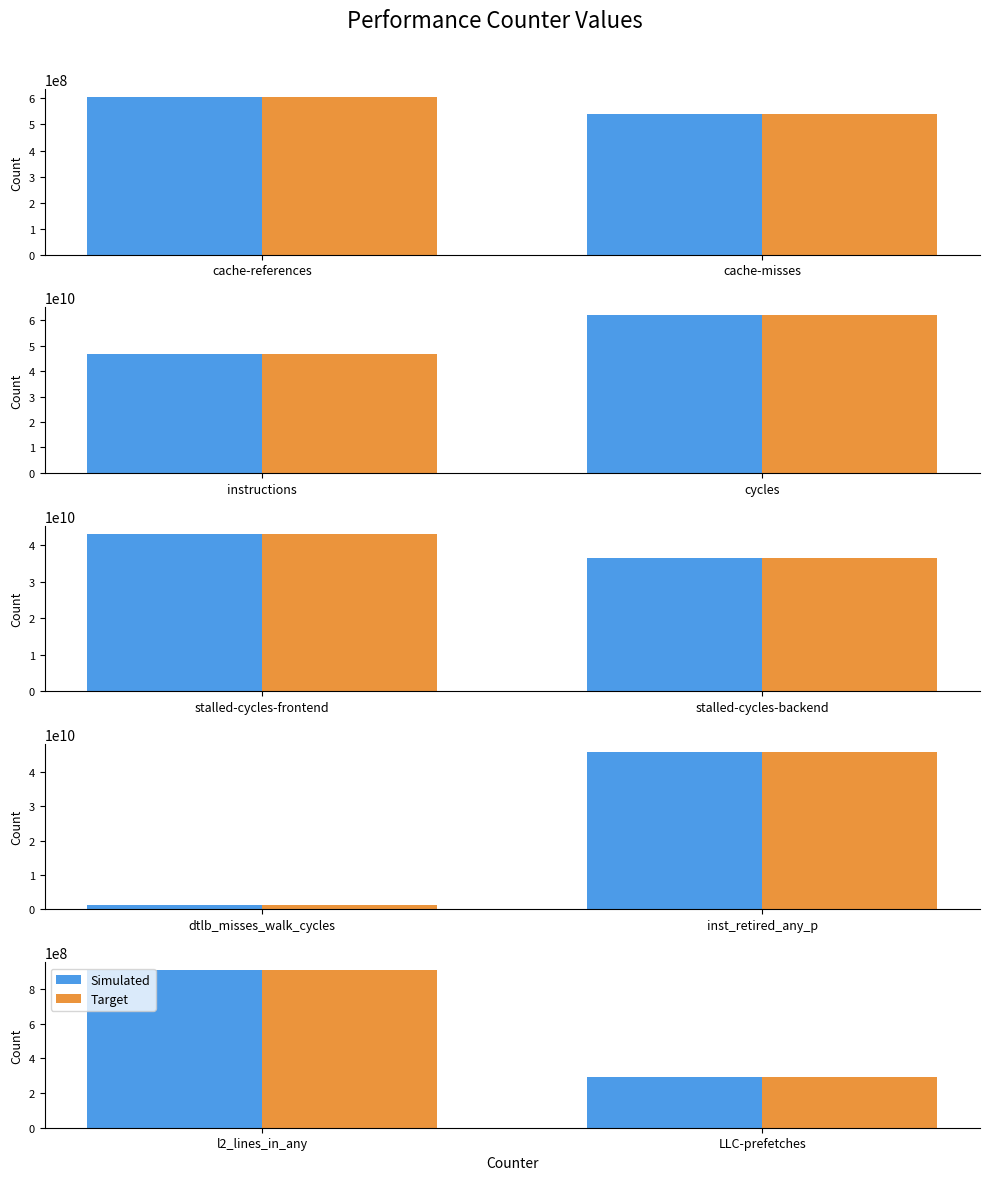

True or false: Simulated has a value of 491469906 at LLC-prefetches.

False